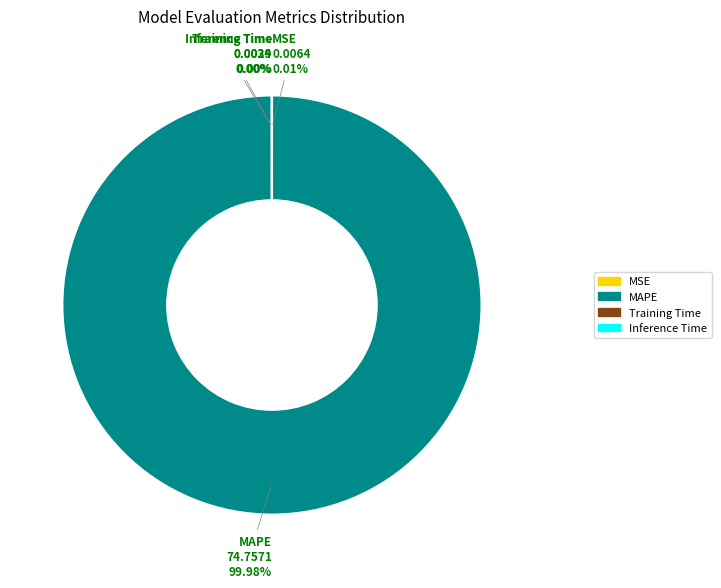

Which category accounts for the majority?

MAPE